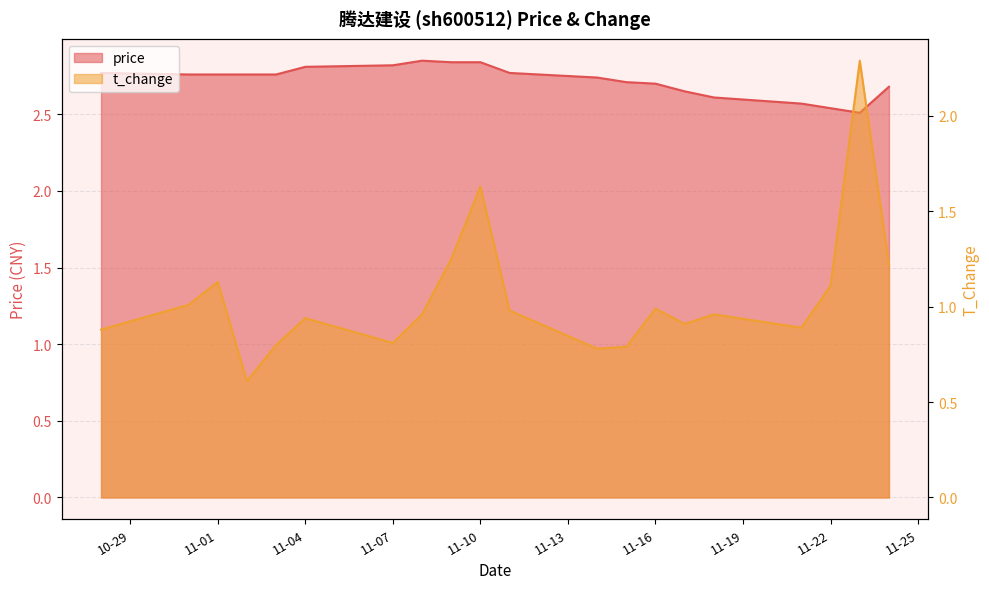

What is the spread (max minus min) of values at 11-10?

1.2